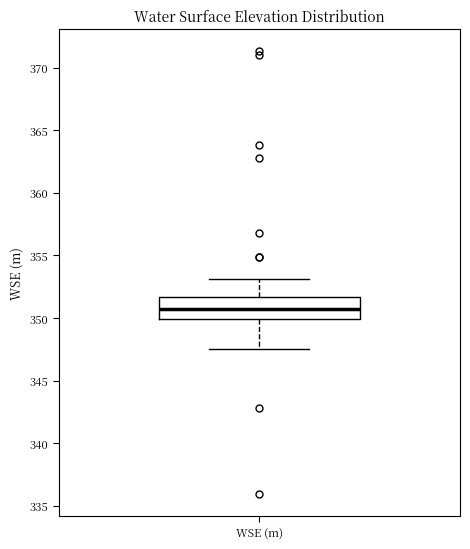

Read this box plot against the y-axis: the position of the median line, the range covered by the box, and the ends of both whiskers. The values are not printed on the chart, so give them approximately, as read against the axis.

median 350.5, box 350.0 to 351.5, whiskers 347.5 to 353.0